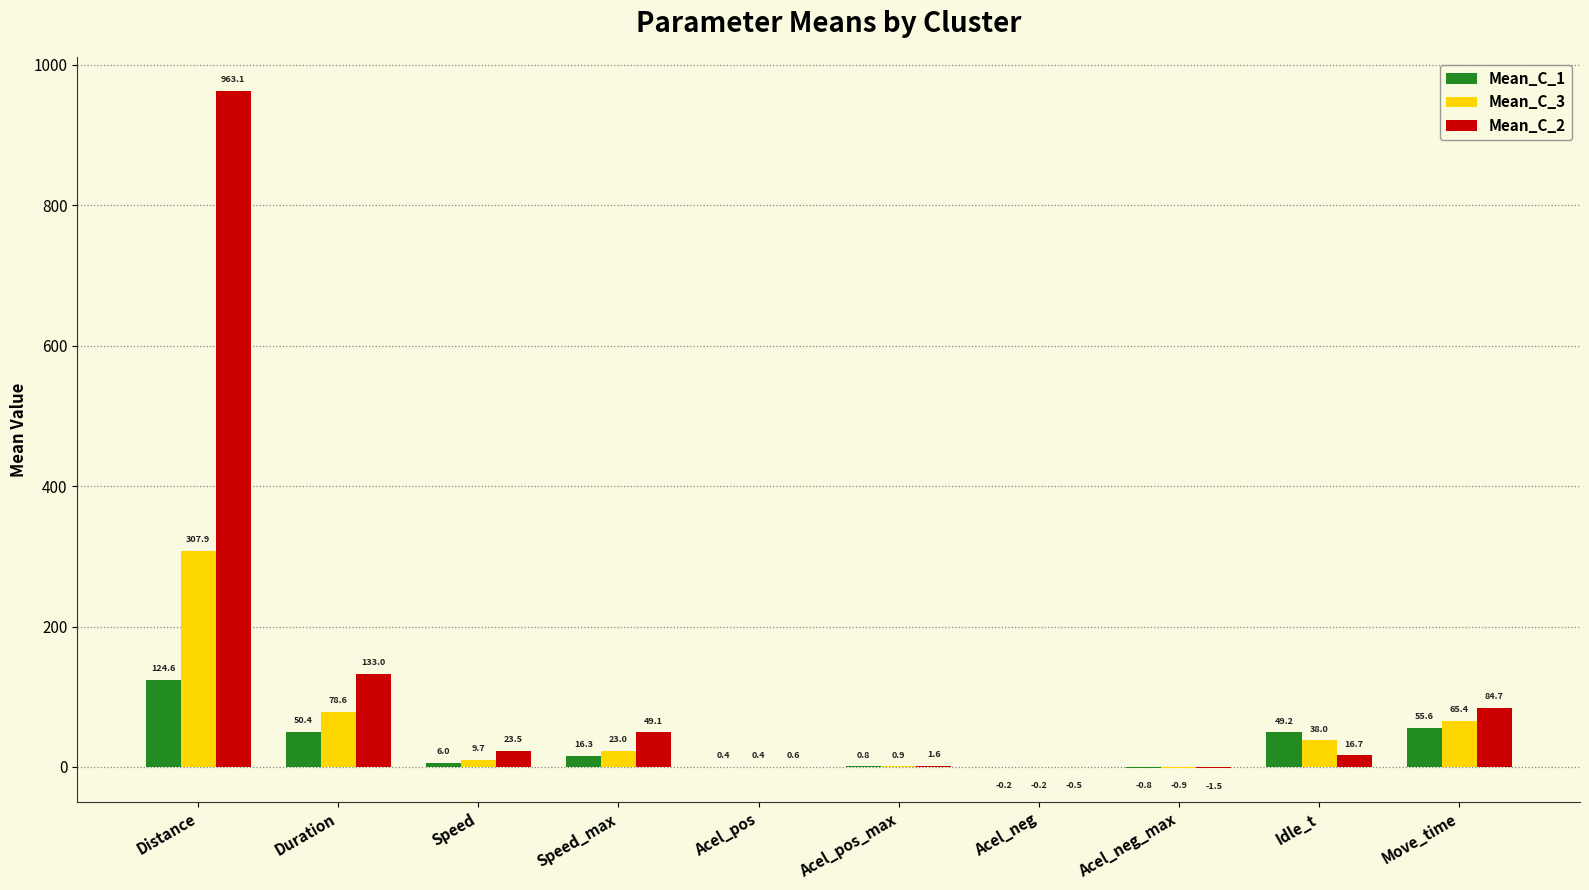

What is the average value of the Mean_C_3 series?

52.3